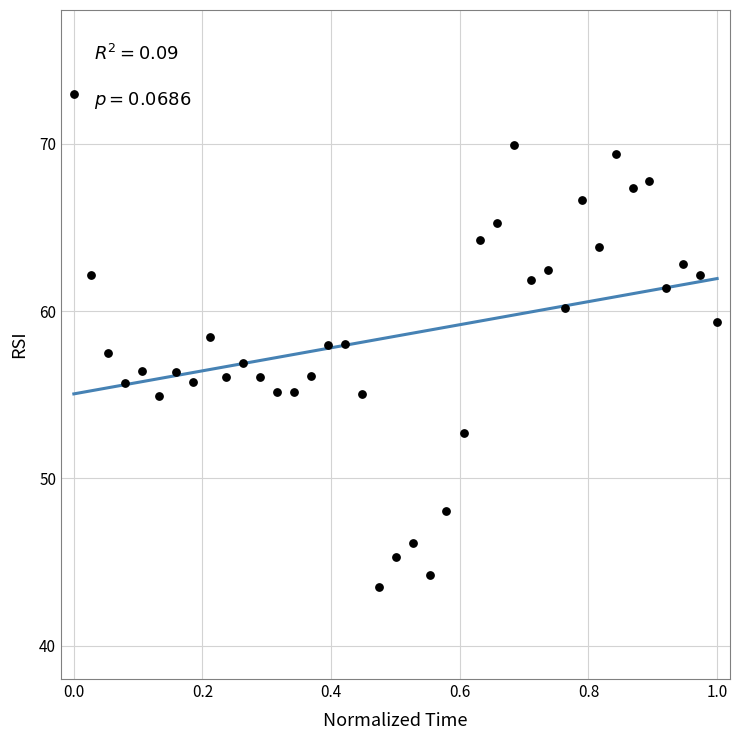

What is the range of Y values (max minus min)?

29.5